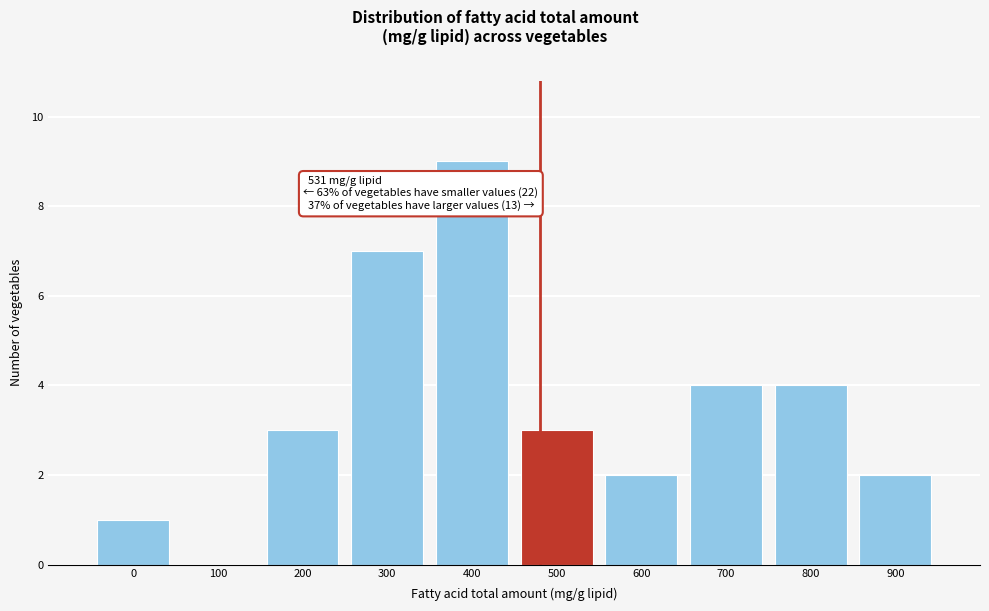

Reading left to right, extract all data points from this chart.

0=1	100=0	200=3	300=7	400=9	500=3	600=2	700=4	800=4	900=2